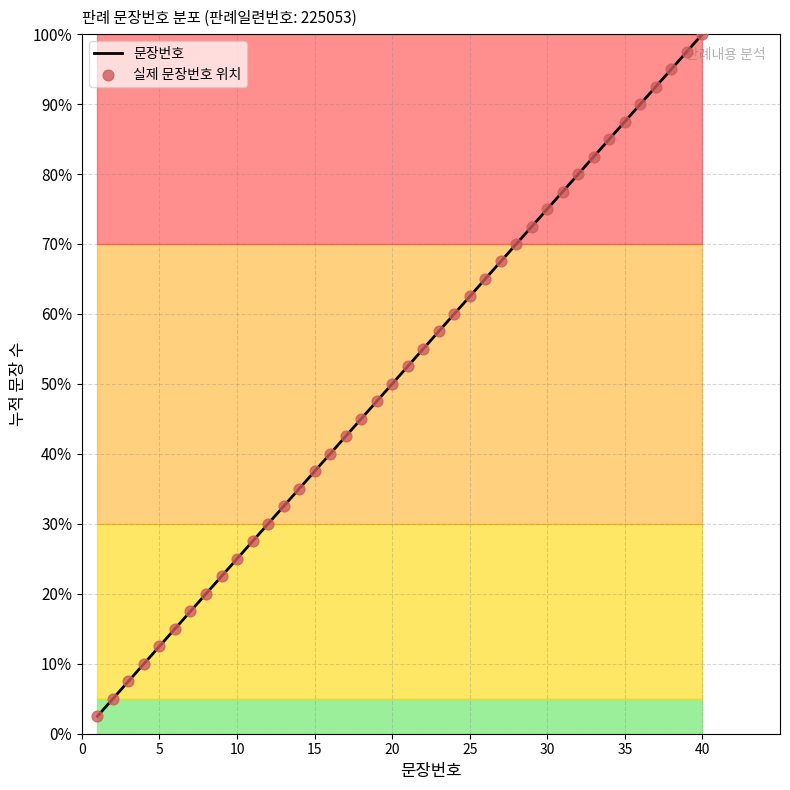

Which has a higher value, 18 or 40?

40